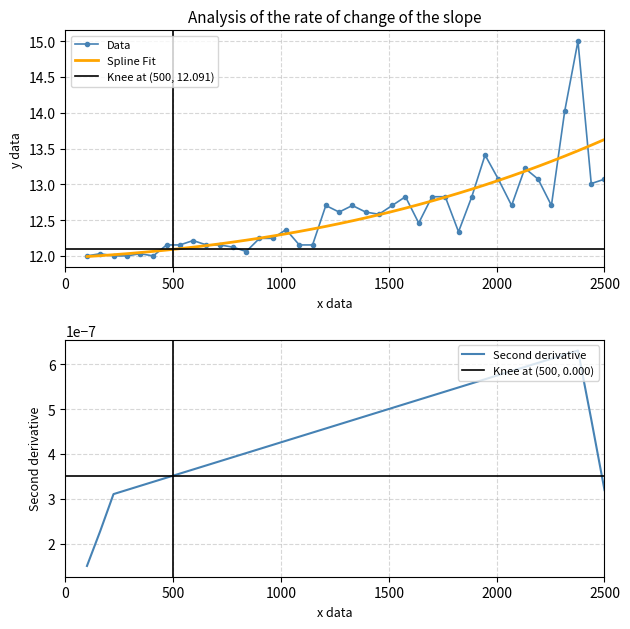

What is the average value?

12.6